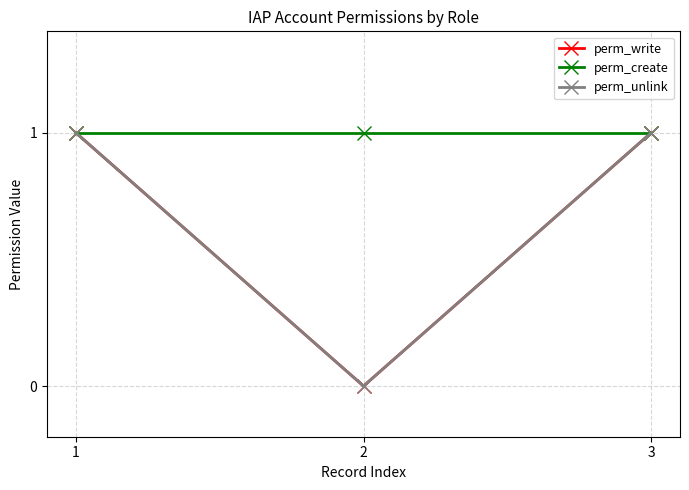

Is the value of perm_create at 3 greater than the value of perm_write at 2?

Yes